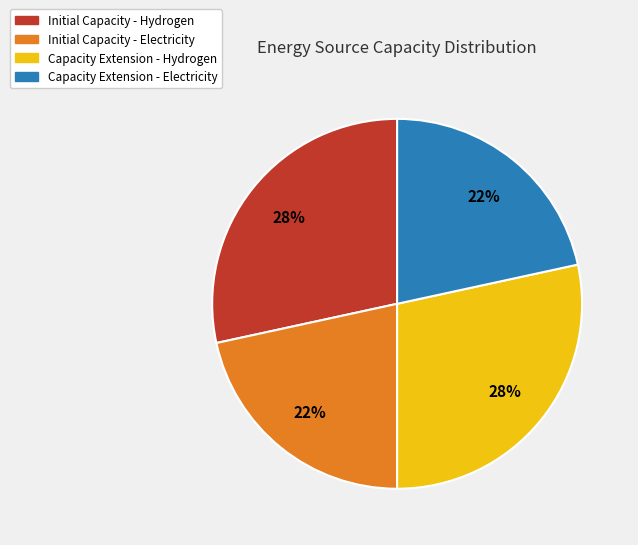

To the nearest percent, what portion does Capacity Extension - Electricity represent?

22%